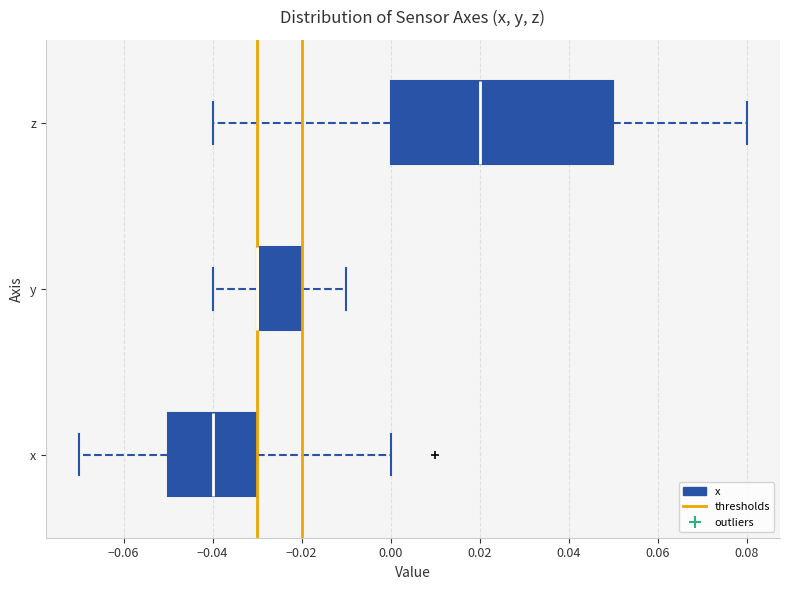

Reading bottom to top, transcribe this box plot: for each box, give where its median line is, the range the box spans, and where its two whiskers end, as read against the x-axis. The values are not printed on the chart, so give them approximately, as read against the axis.

x: median -0.04, box -0.05 to -0.03, whiskers -0.07 to 0.00
y: median -0.03 (drawn on the box's left edge), box -0.03 to -0.02, whiskers -0.04 to -0.01
z: median 0.02, box 0.00 to 0.05, whiskers -0.04 to 0.08